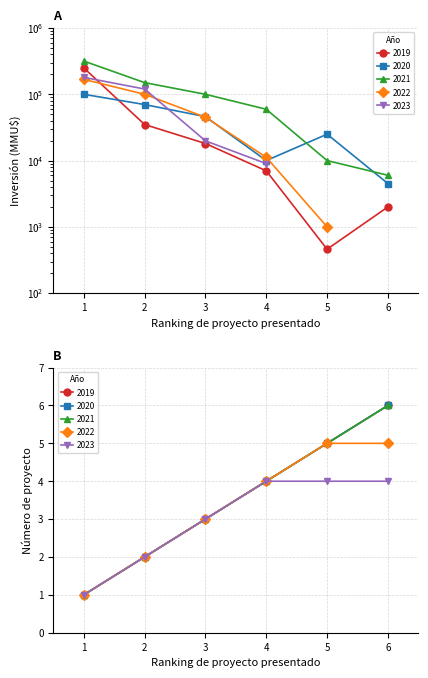

Which series changed the most between 3 and 6?

2021